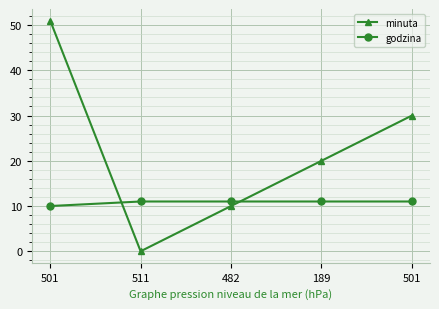

What is the sum of the minuta values at 189 and 511?

20